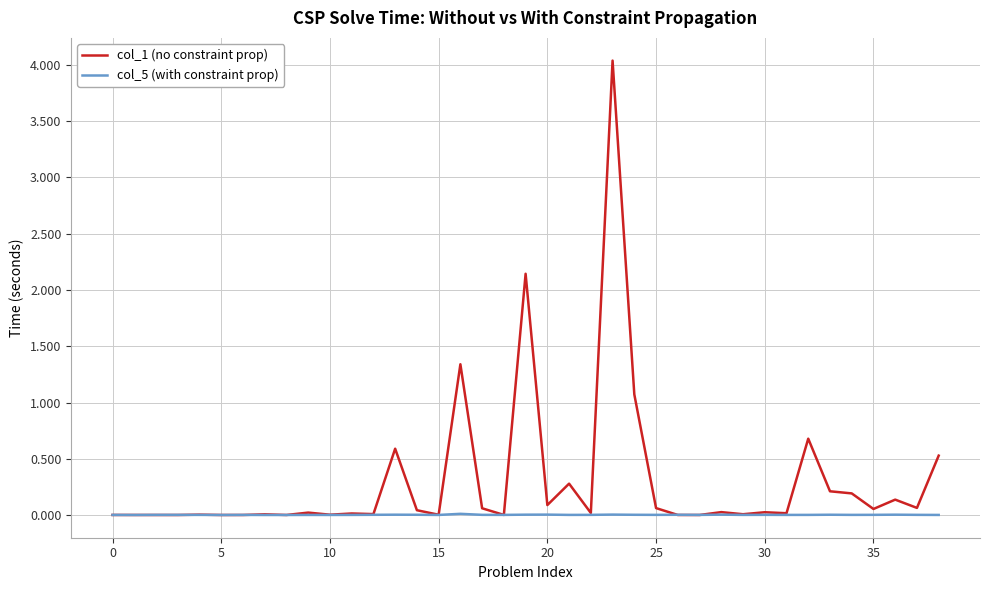

Which series has the largest total across all categories?

col_1 (no constraint prop)